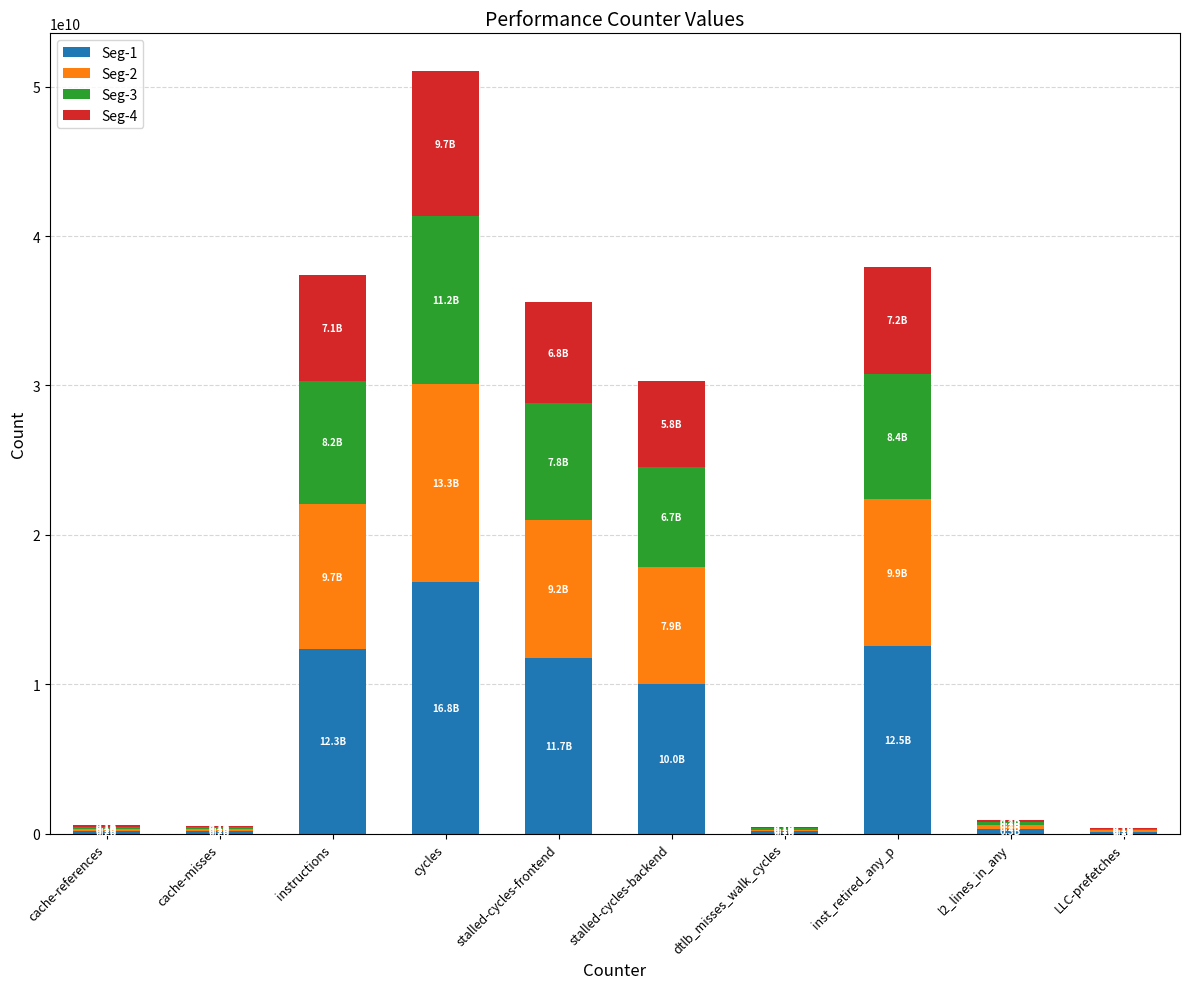

What is the maximum value for Seg-1?

16838134956.1